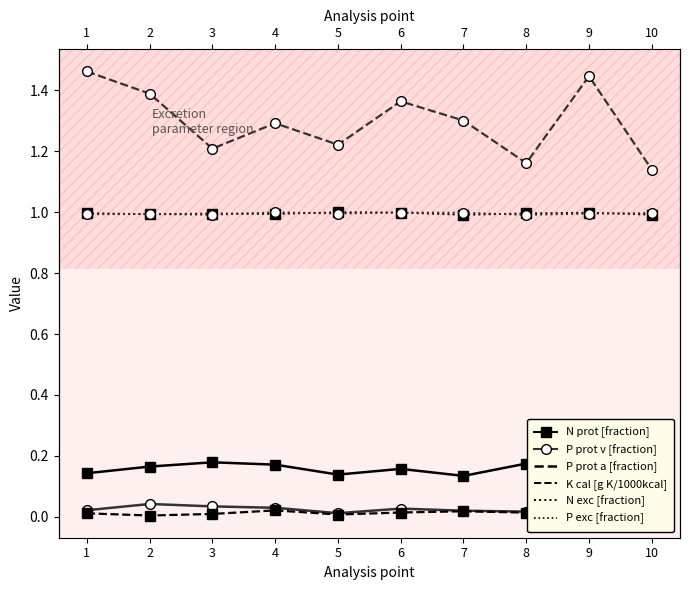

True or false: Excretion N exc [fraction of intake] and Excretion P prot a [fraction] cross at least once.

False